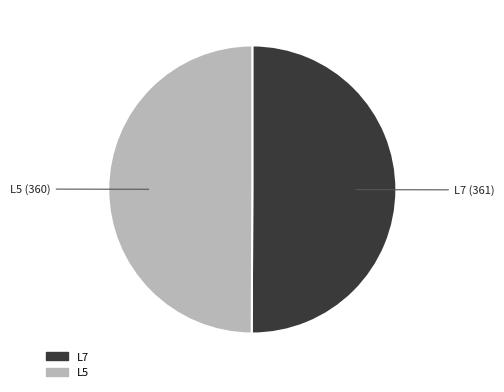

Which category accounts for the majority?

L7